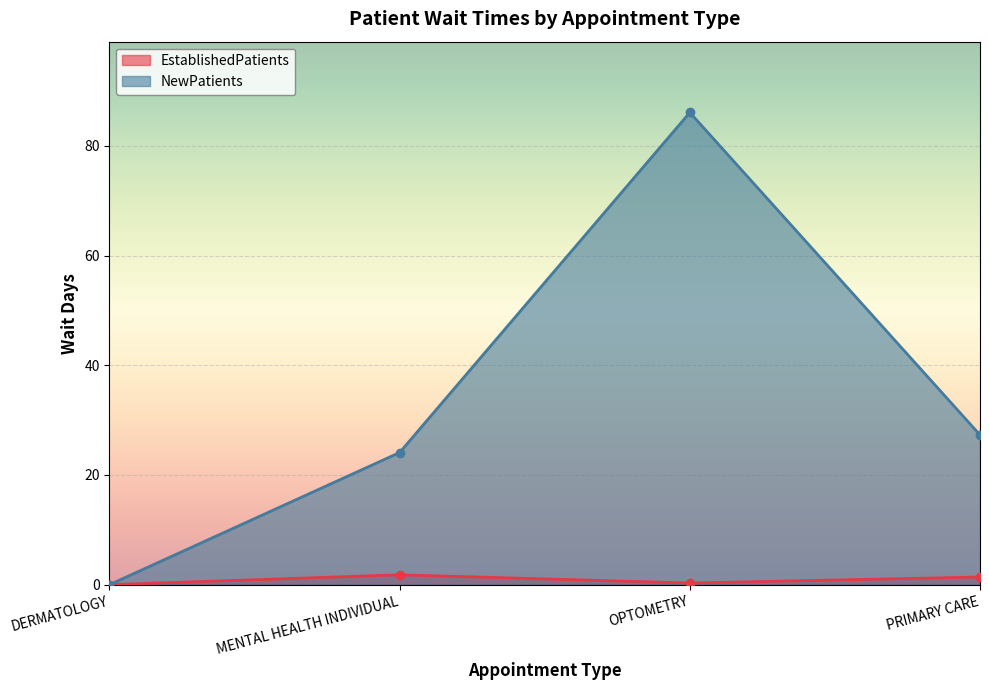

True or false: NewPatients and EstablishedPatients cross at least once.

False